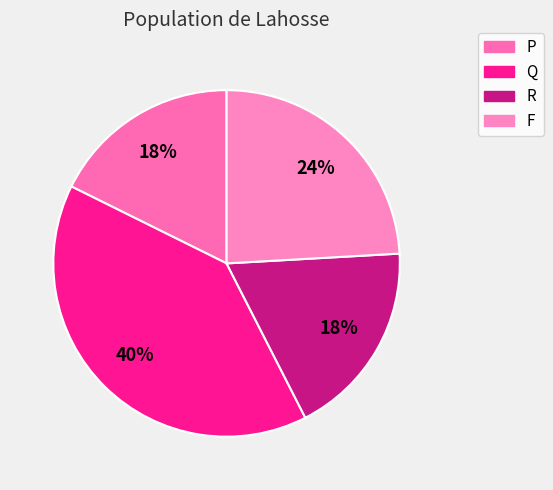

True or false: P accounts for 18% of the total.

True